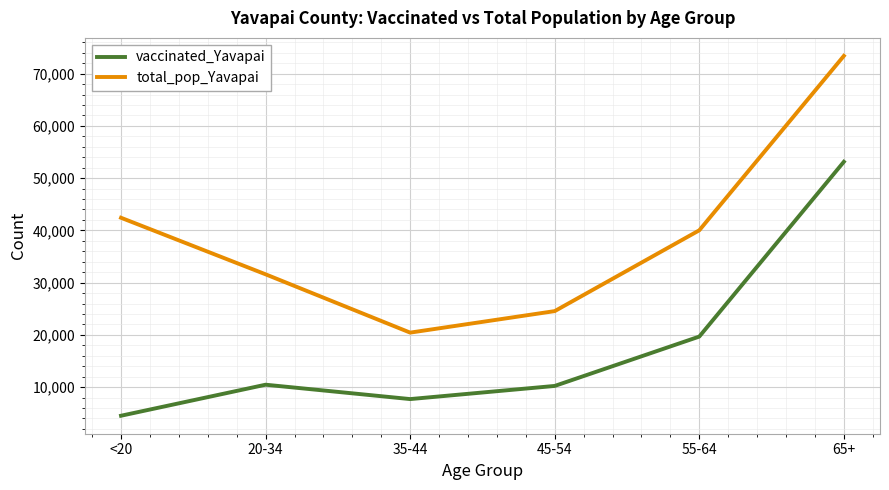

Is the value of total_pop_Yavapai at 35-44 greater than the value of vaccinated_Yavapai at 20-34?

Yes